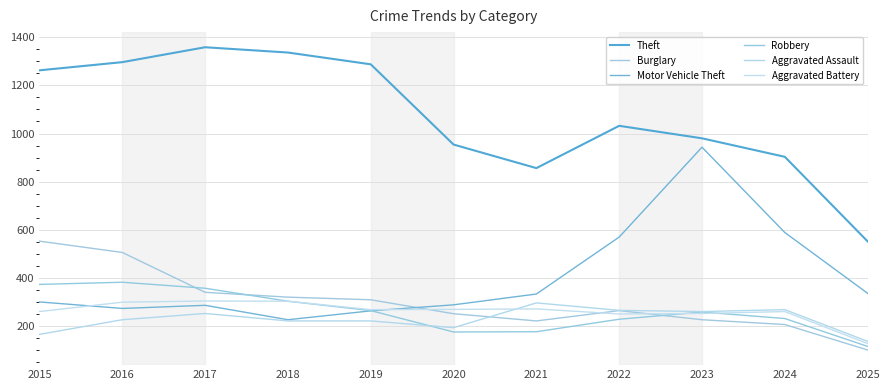

At how many categories does at least one series exceed 563?

10